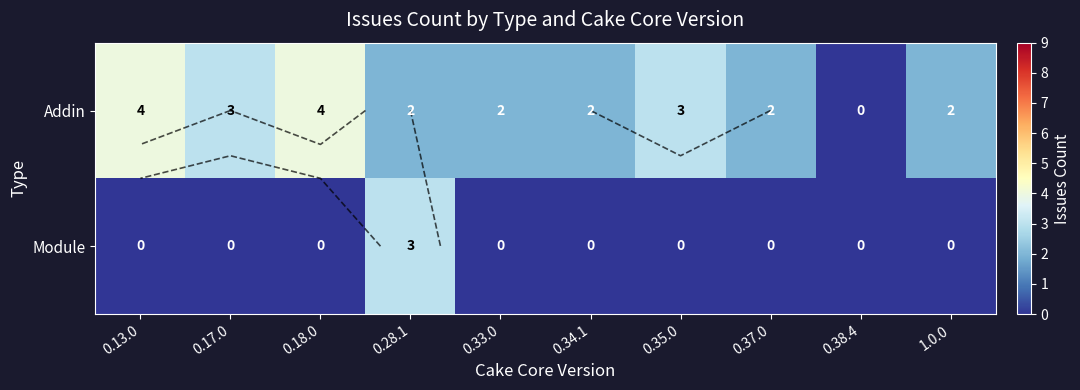

List the series in order of their peak value, lowest first.

Module, Addin